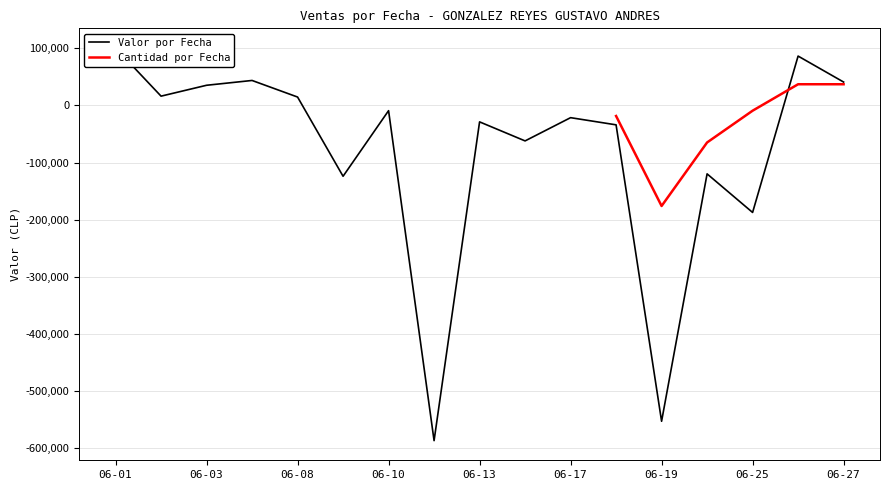

Rank the series by their average value, from lowest to highest.

Valor por Fecha, Cantidad por Fecha